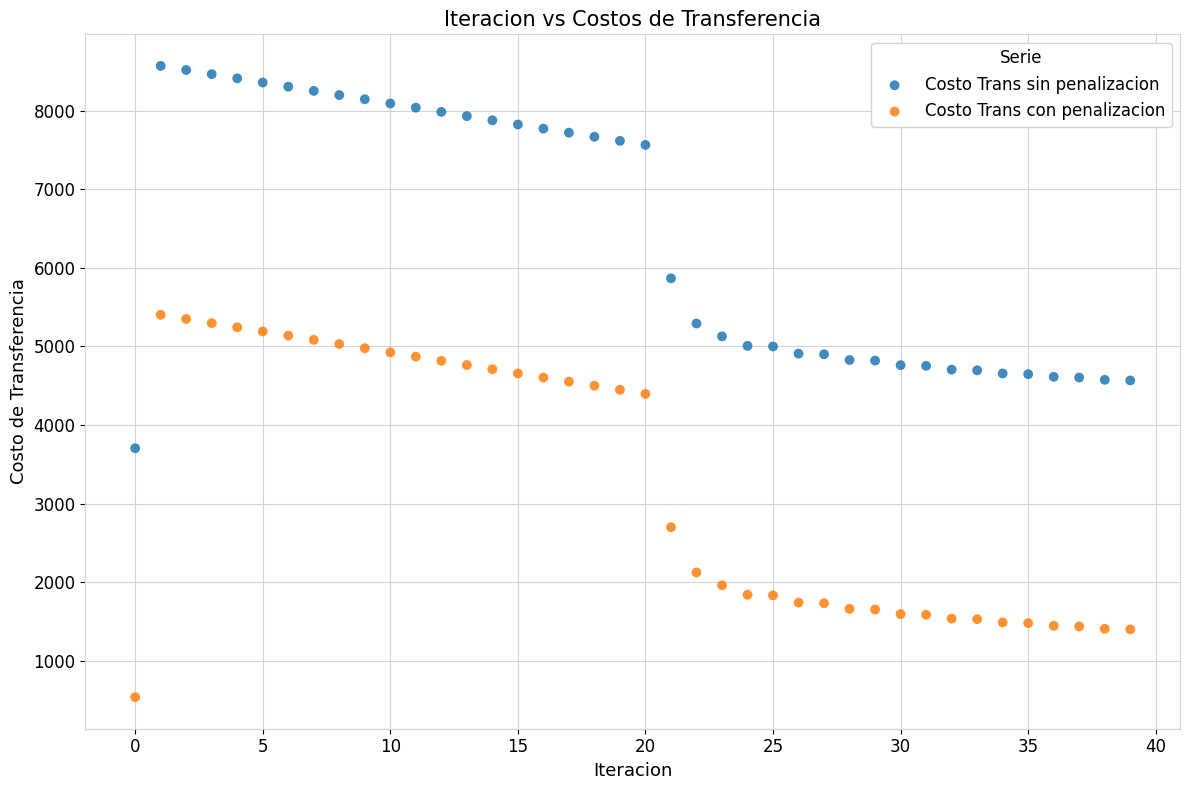

Which series contains the lowest Y value?

Costo Trans con penalizacion